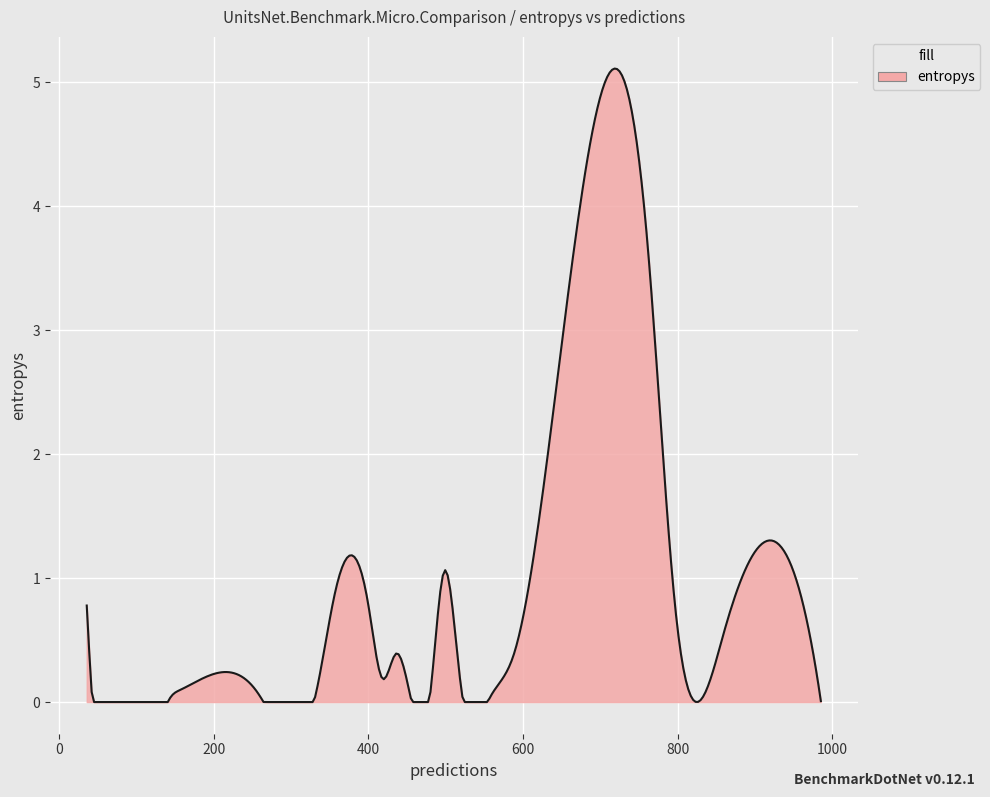

What is the maximum value shown in the chart?

5.1